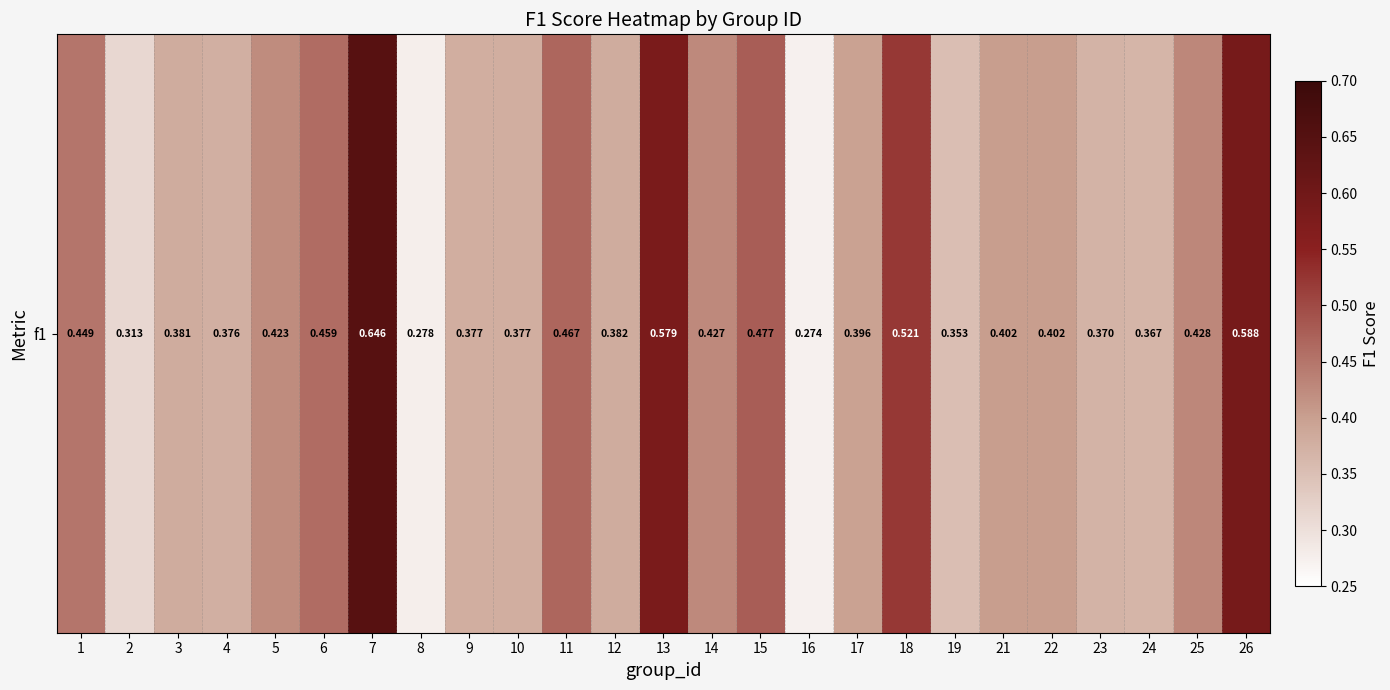

Rank the categories by value from highest to lowest.

7, 26, 13, 18, 15, 11, 6, 1, 25, 14, 5, 22, 21, 17, 12, 3, 10, 9, 4, 23, 24, 19, 2, 8, 16